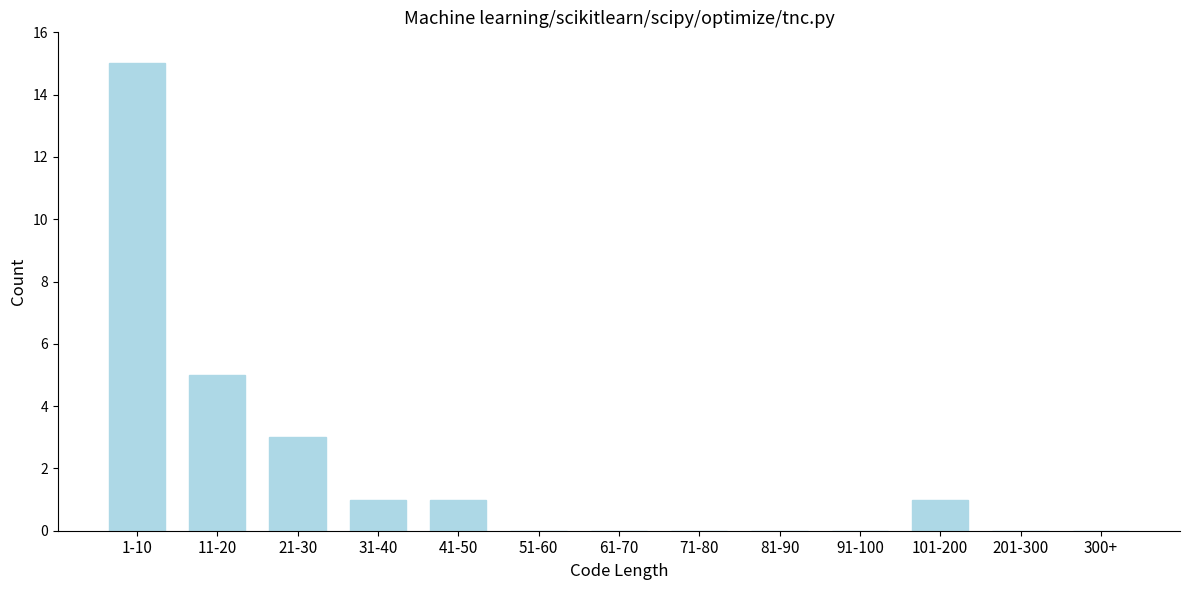

Reading left to right, what are all the values shown in this chart?

1-10=15	11-20=5	21-30=3	31-40=1	41-50=1	51-60=0	61-70=0	71-80=0	81-90=0	91-100=0	101-200=1	201-300=0	300+=0